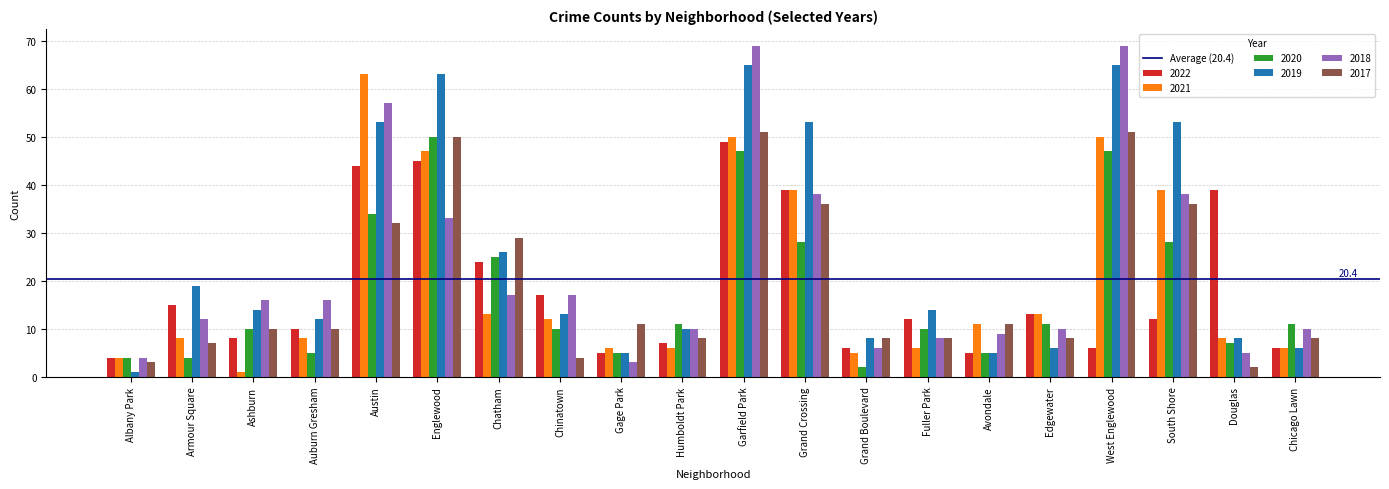

The value of 2021 at Gage Park is 6. True or false?

True